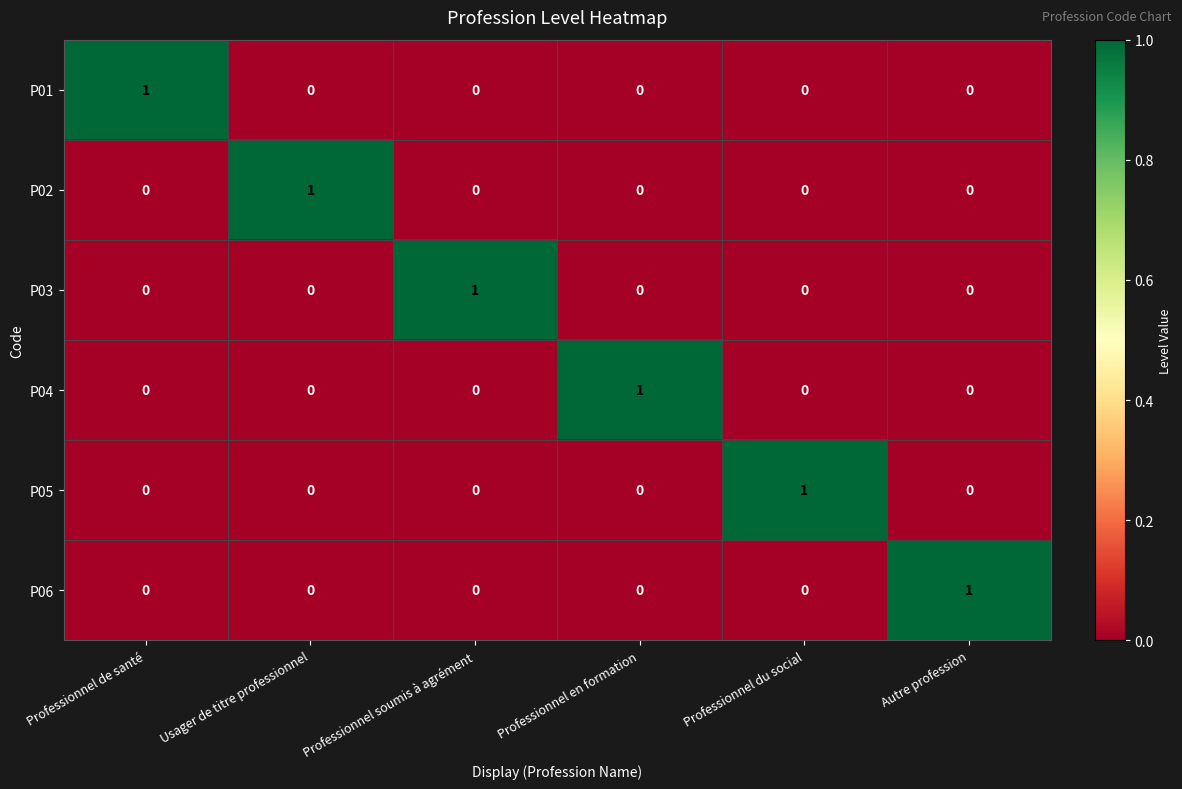

How many distinct data groups are displayed?

6